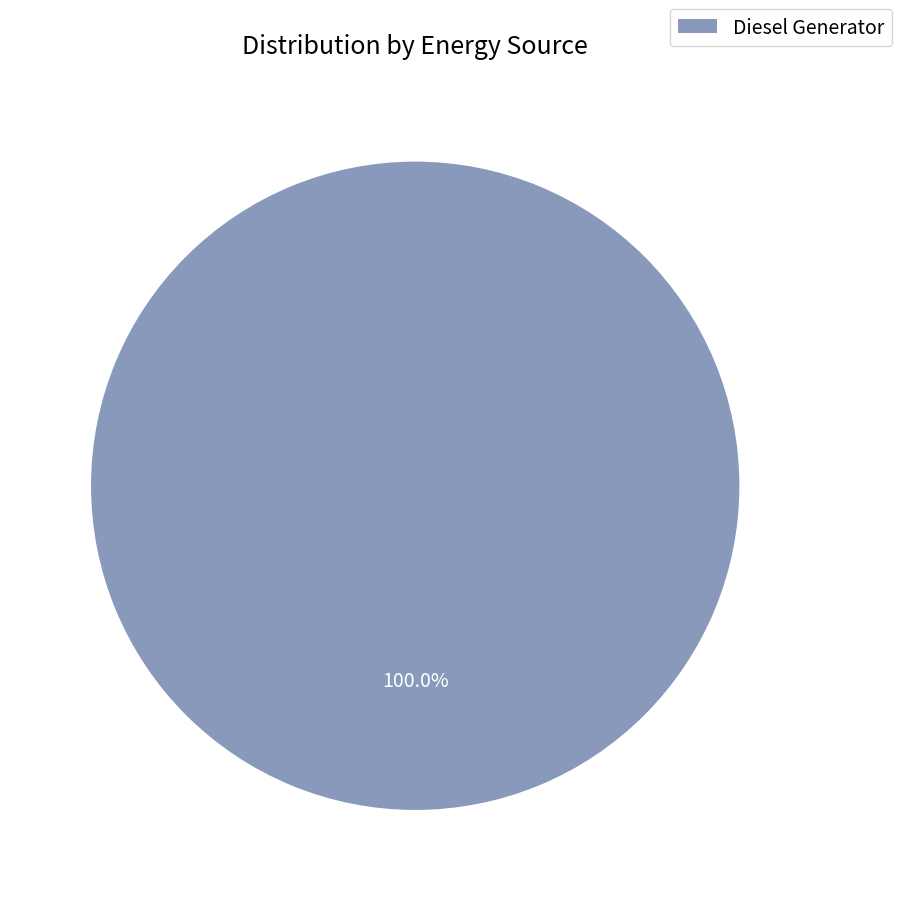

Rank the categories by value from lowest to highest.

Diesel Generator